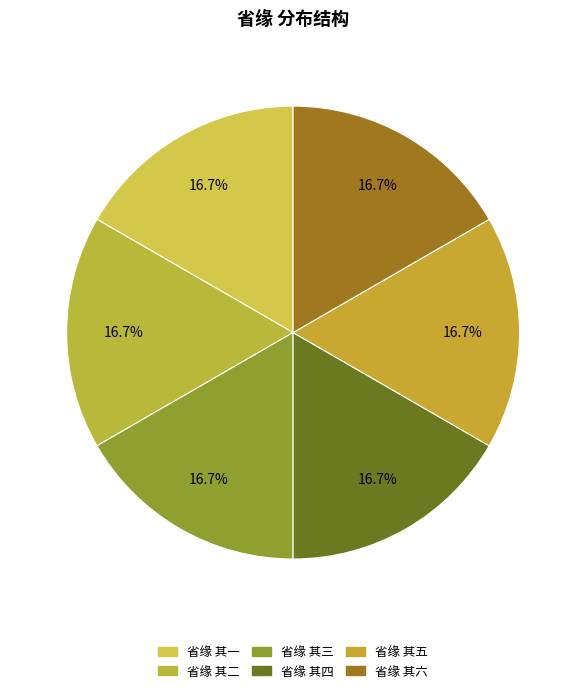

Rank the categories by value from lowest to highest.

省缘 其一, 省缘 其二, 省缘 其三, 省缘 其四, 省缘 其五, 省缘 其六